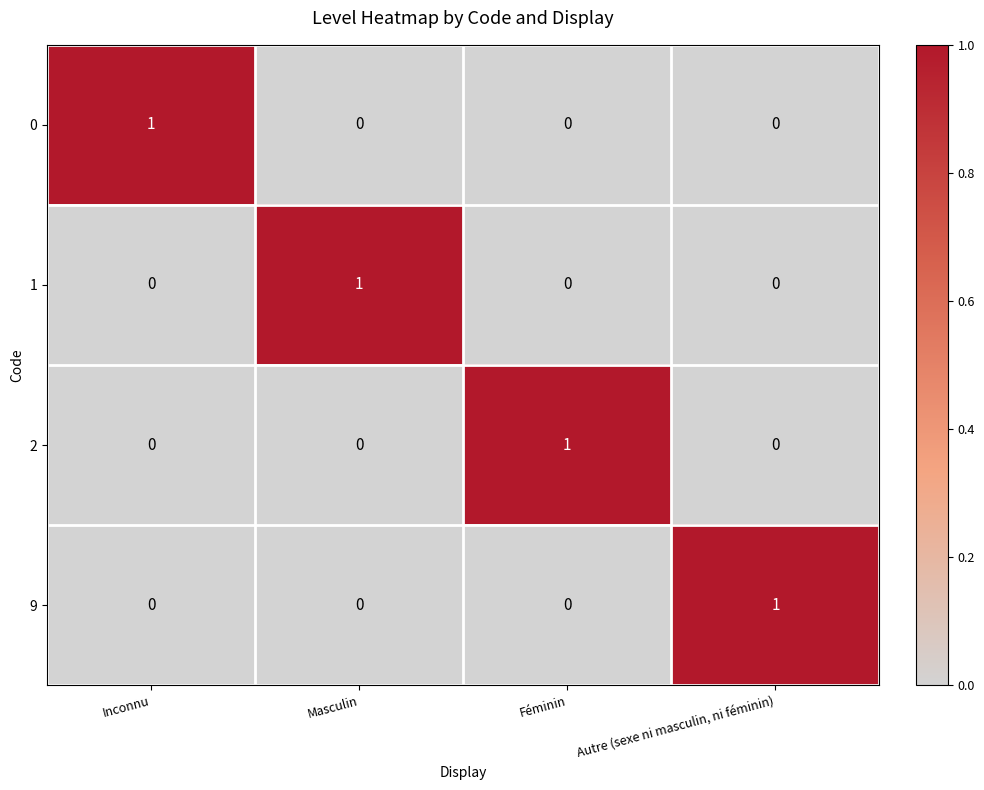

At how many categories does at least one series exceed 0?

4